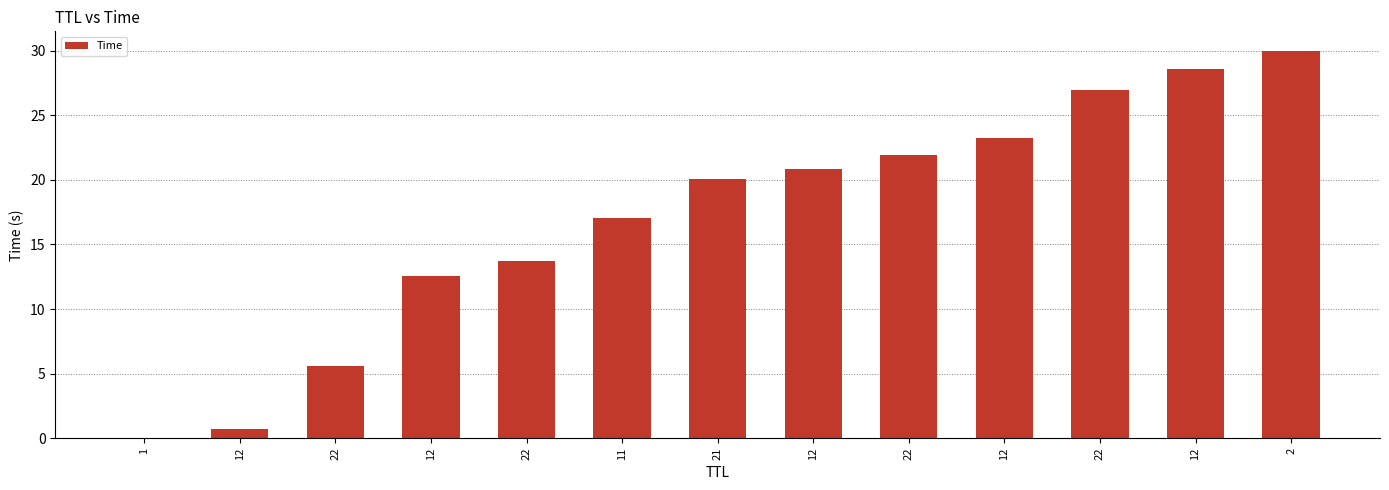

What is the label of the 12th bar from the right?

12